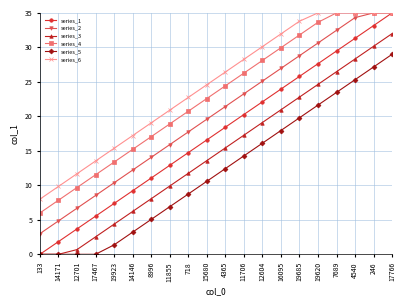

True or false: series_5 has more than 2 interior local peaks.

False